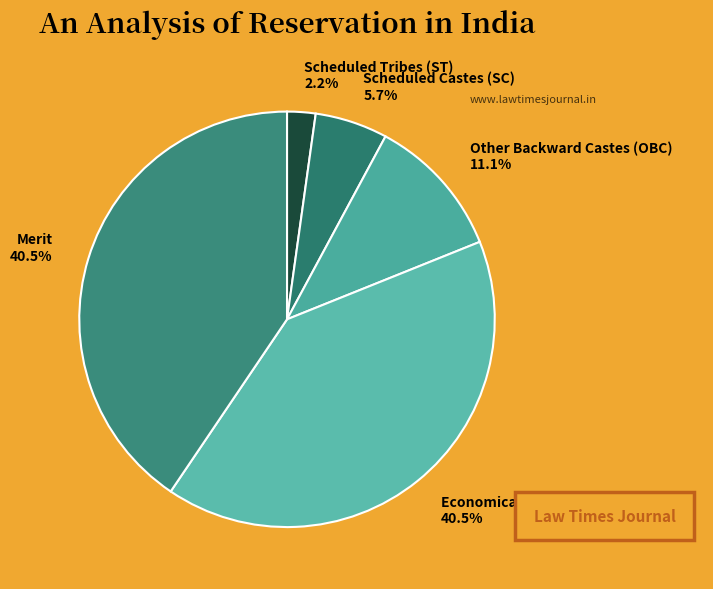

To the nearest percent, what is the average slice percentage?

20%